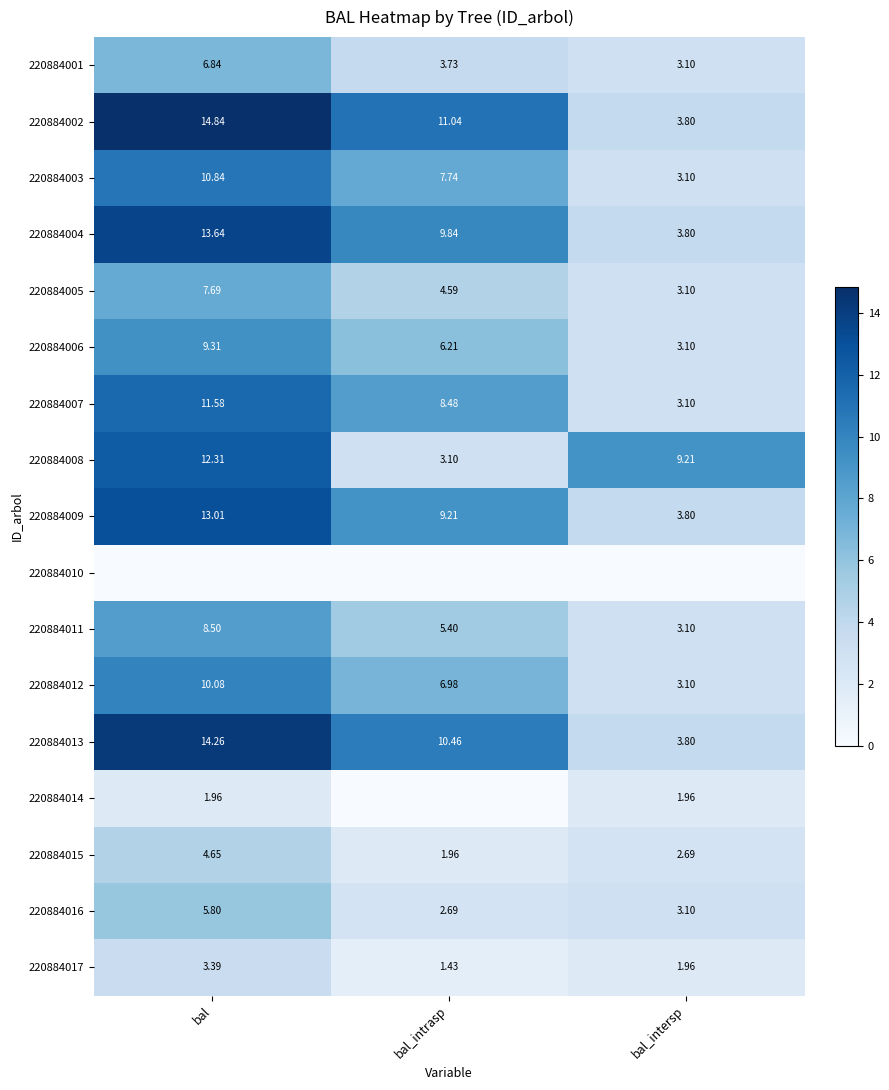

Is it true that 220884005 equals 7.7 at bal?

True